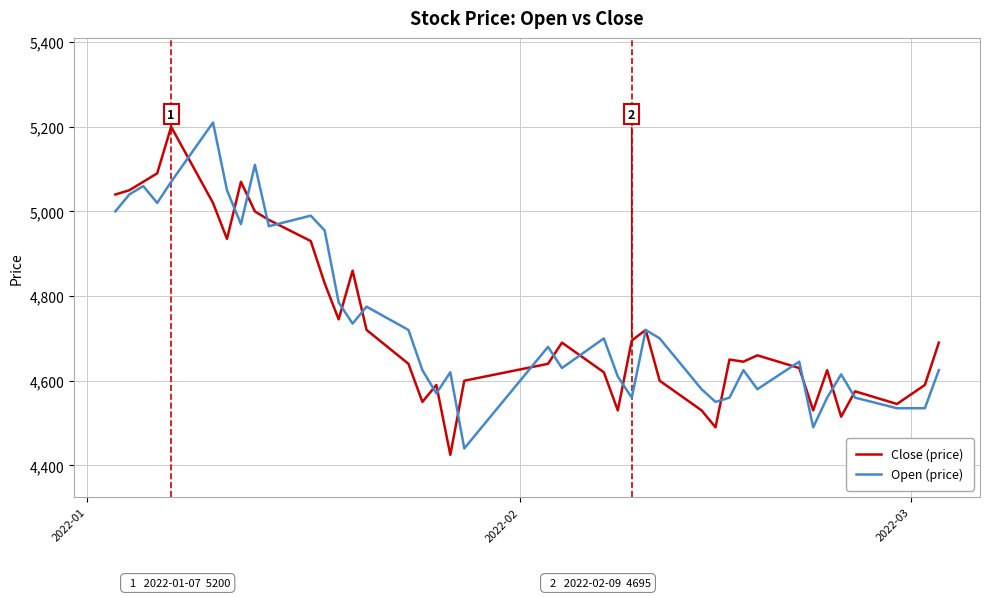

Does the chart have visible grid lines?

Yes